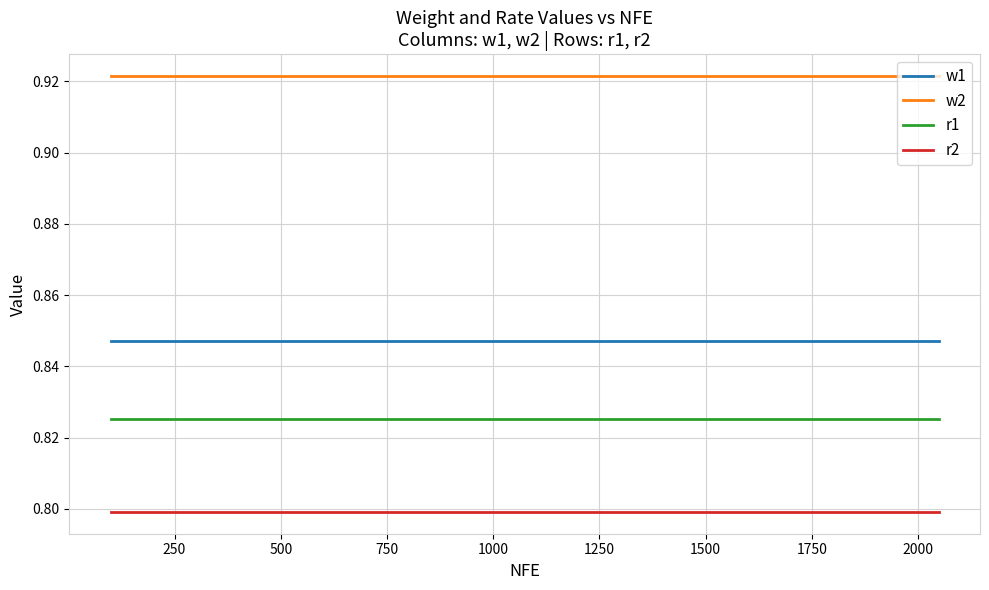

True or false: w2 and r1 cross at least once.

False